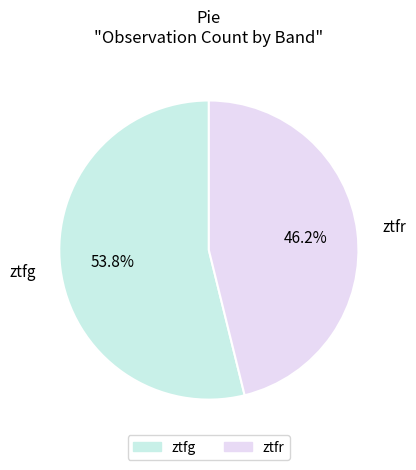

Rank the categories by value from highest to lowest.

ztfg, ztfr